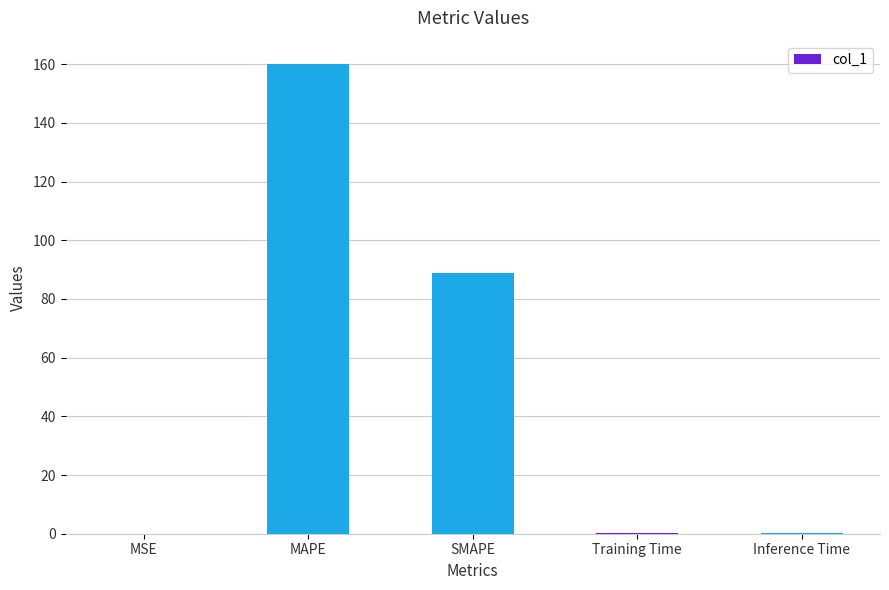

True or false: the data shows 160.0 at MAPE.

True